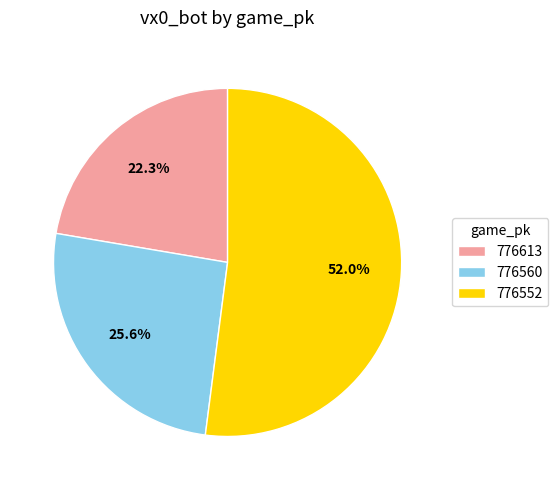

What is the largest slice in the pie chart?

776552